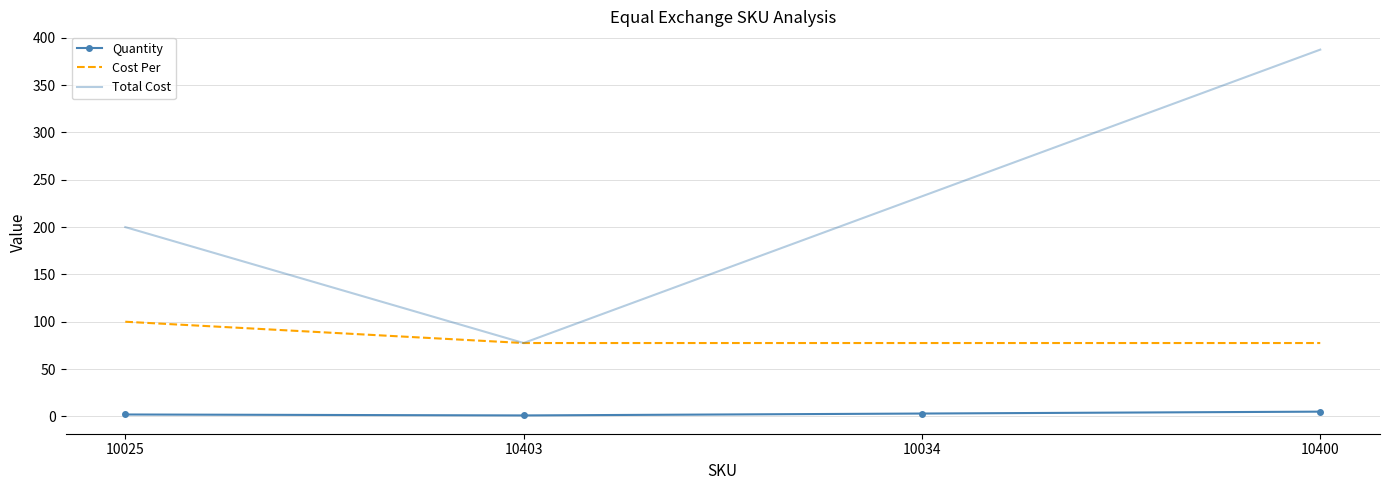

How many values in the Total Cost series exceed 232?

2